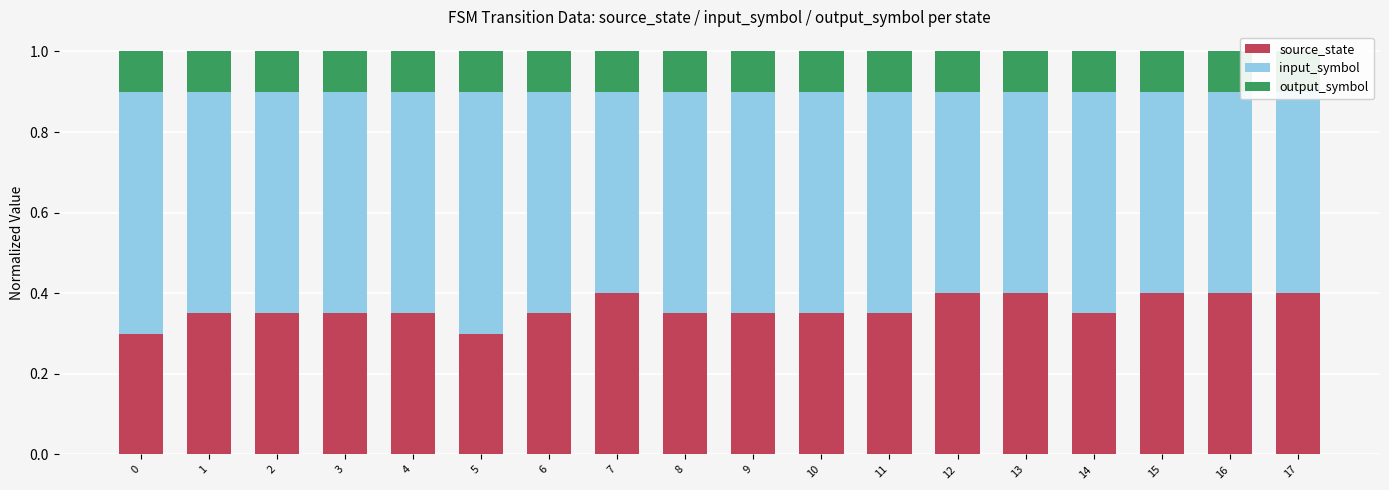

How many bars are there in total?

54